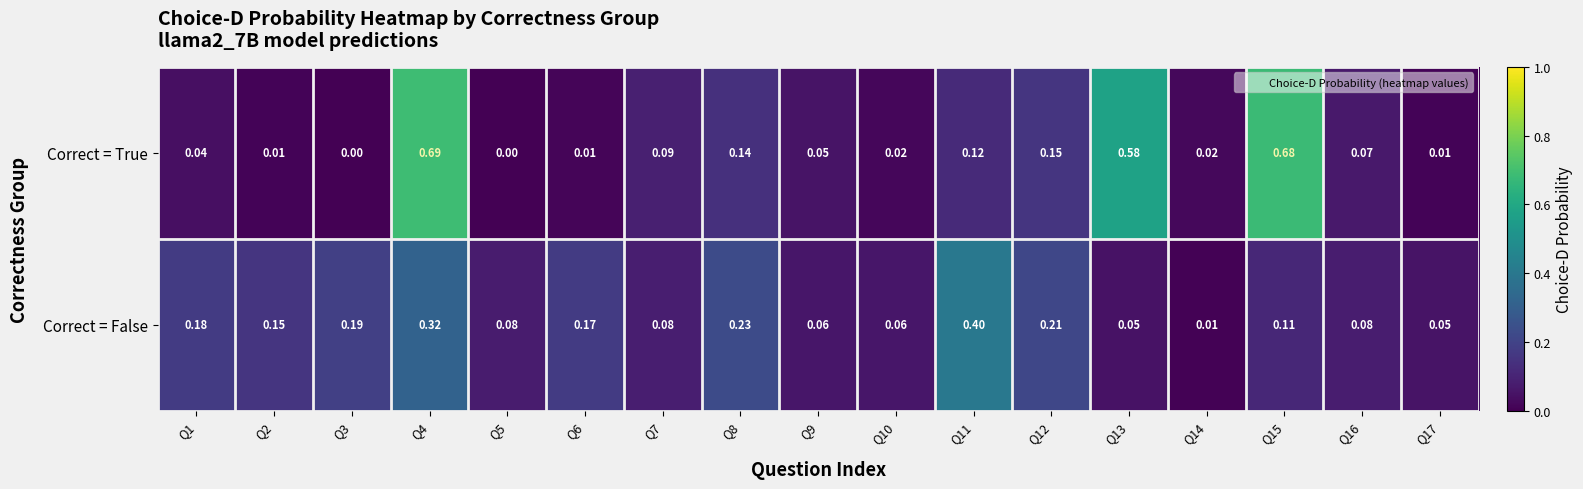

Which series has the largest total across all categories?

Correct = True